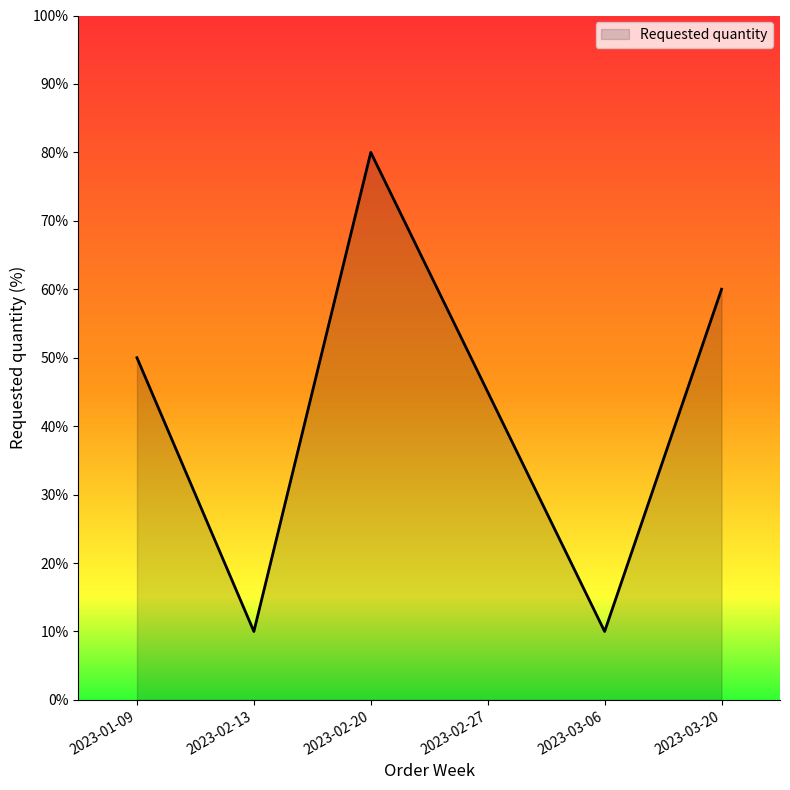

True or false: the data shows 17 at 2023-02-13.

False